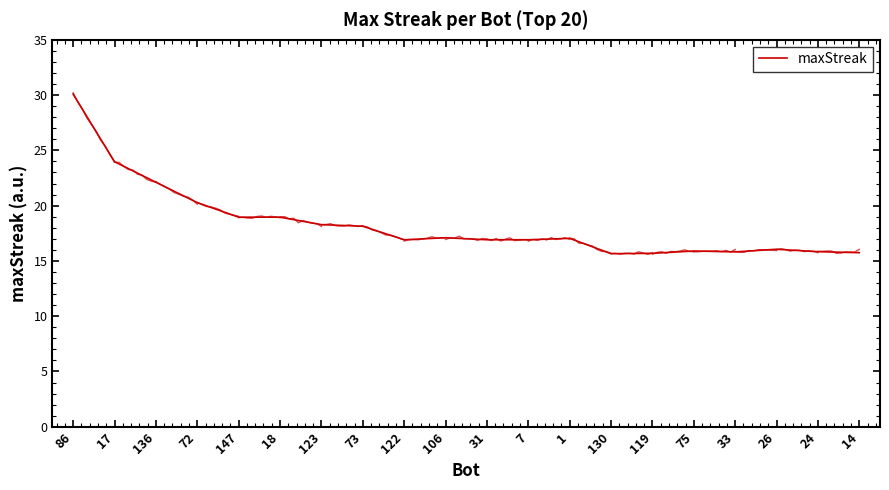

The chart shows a value of 16.1 at 26. True or false?

True